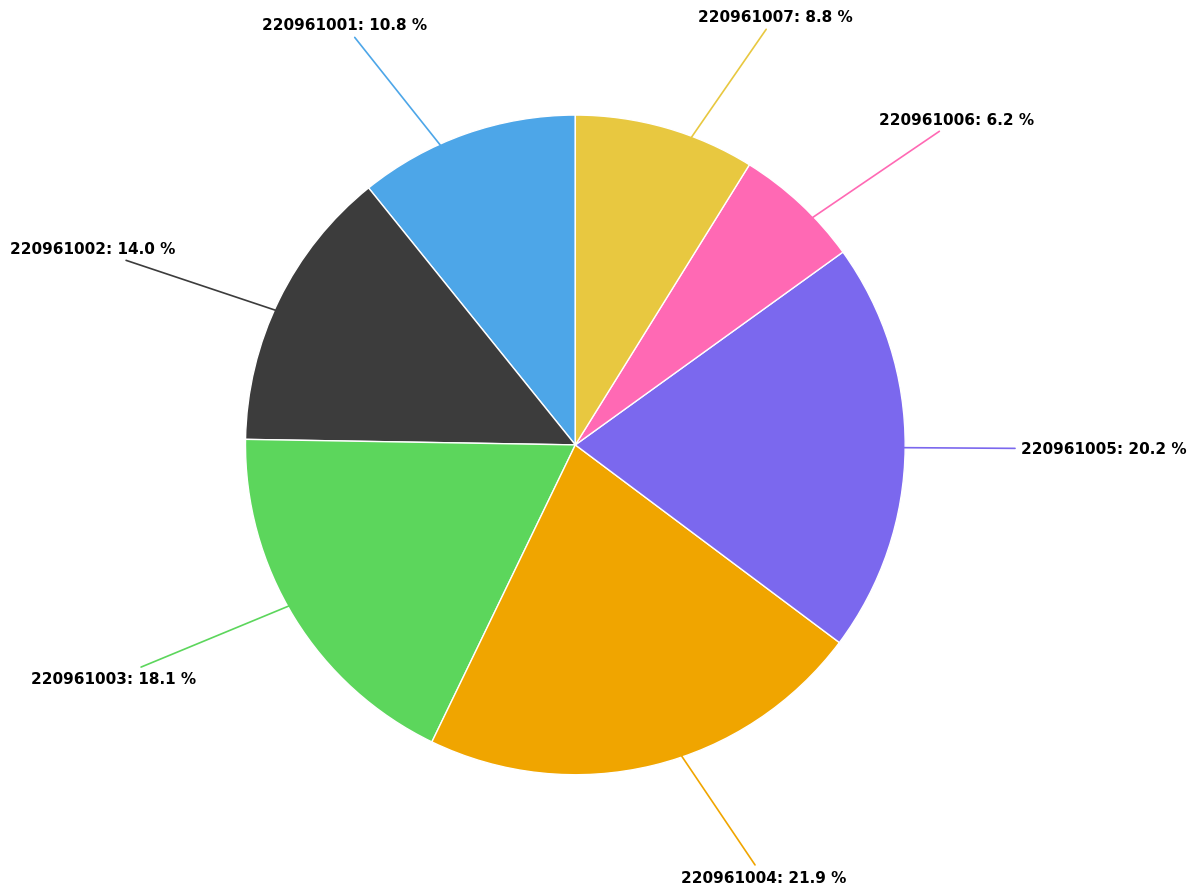

Is there a majority slice in this chart?

No